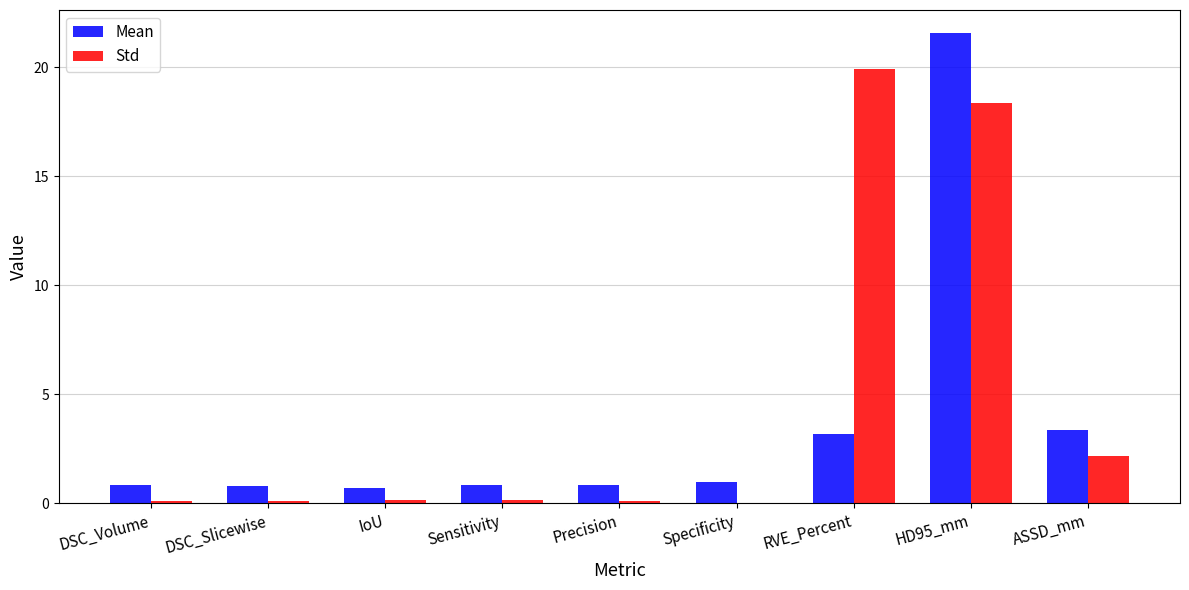

Between HD95_mm and ASSD_mm, which series saw the biggest shift?

Mean